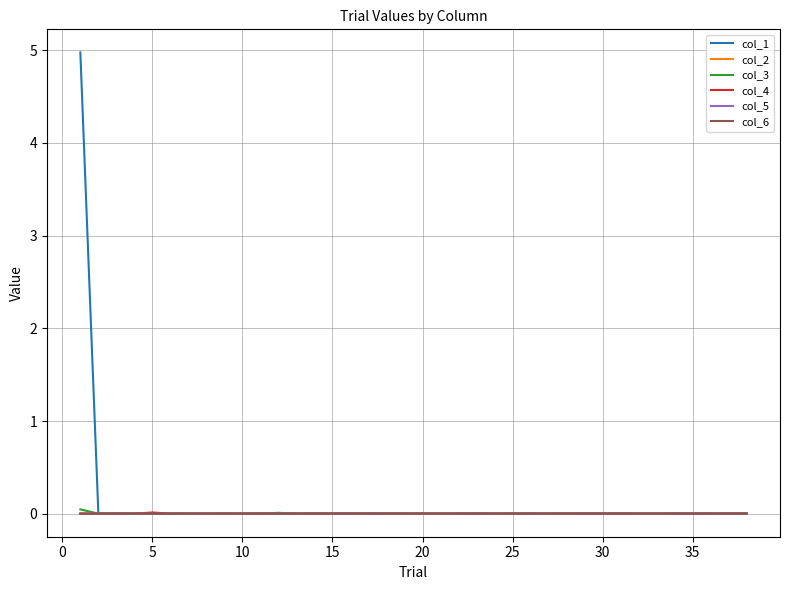

How many lines are shown in the chart?

6